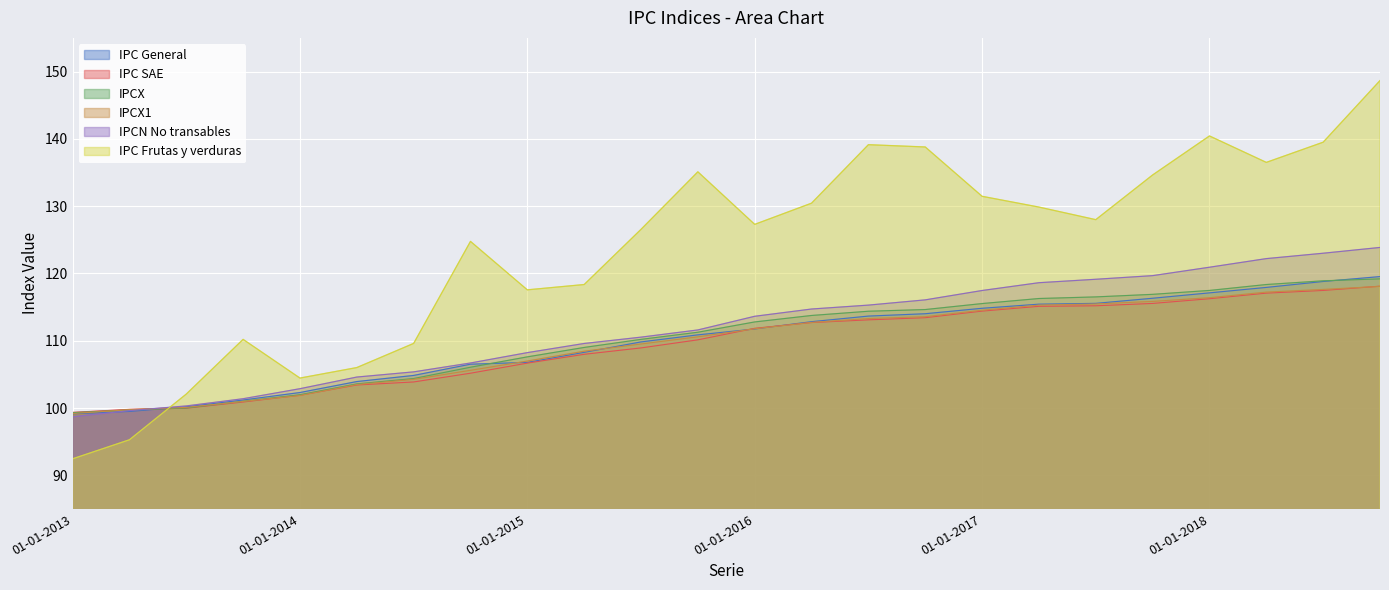

List the labels in order of IPCN No transables value, largest first.

01-10-2018, 01-07-2018, 01-04-2018, 01-01-2018, 01-10-2017, 01-07-2017, 01-04-2017, 01-01-2017, 01-10-2016, 01-07-2016, 01-04-2016, 01-01-2016, 01-10-2015, 01-07-2015, 01-04-2015, 01-01-2015, 01-10-2014, 01-07-2014, 01-04-2014, 01-01-2014, 01-10-2013, 01-07-2013, 01-04-2013, 01-01-2013